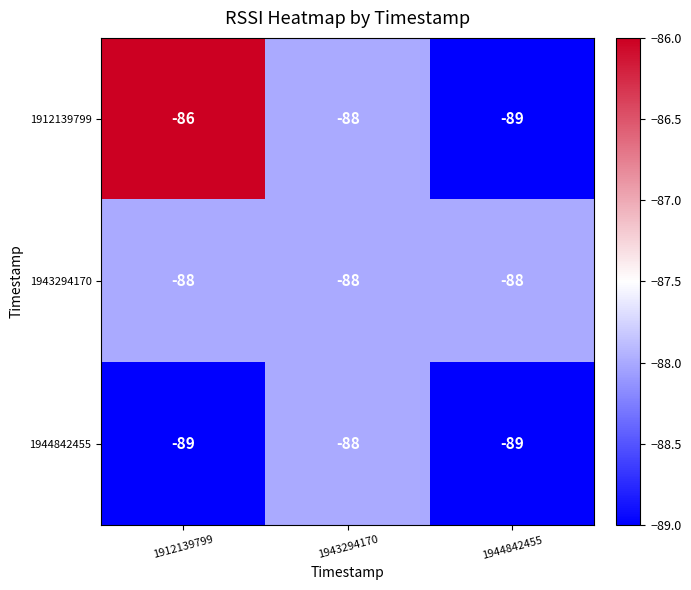

How many 1912139799 values are between -89 and -86?

3